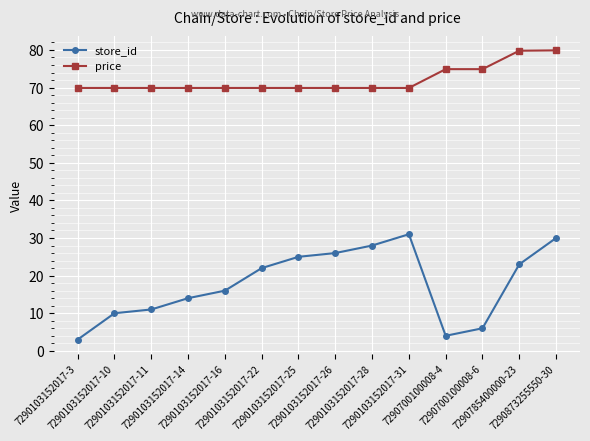

What is the difference between the maximum and minimum values in the price series?

10.0